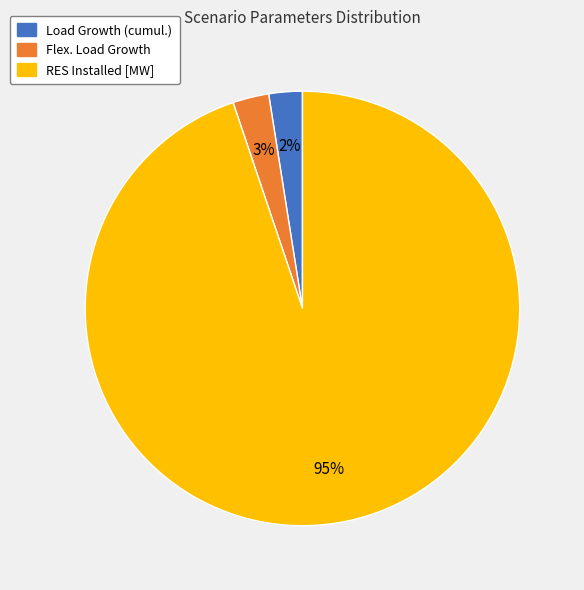

What is the largest slice in the pie chart?

RES Installed [MW]